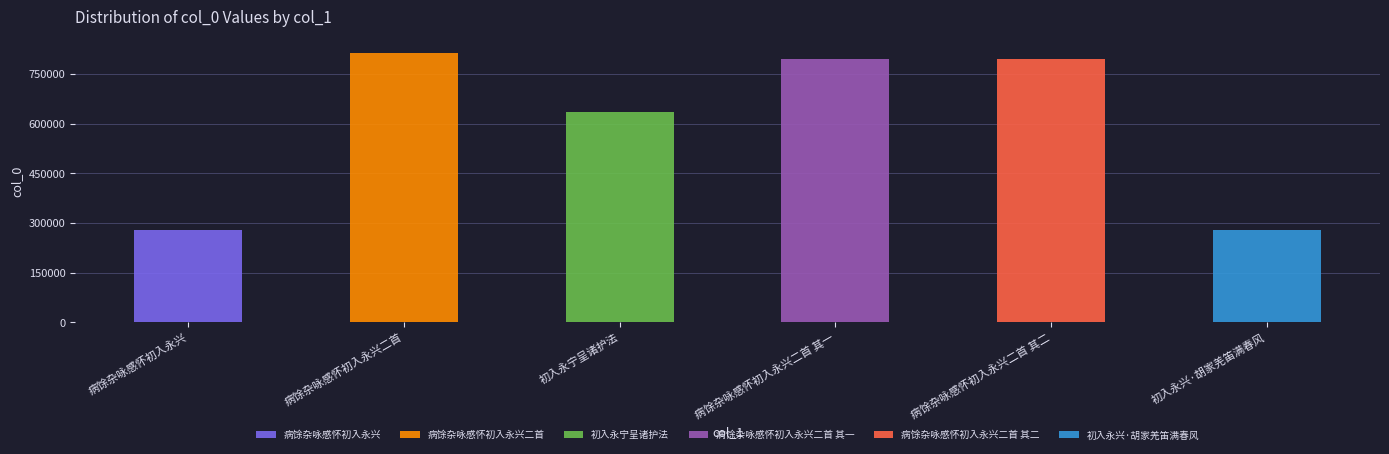

What value does the data have at 病馀杂咏感怀初入永兴二首?

813464